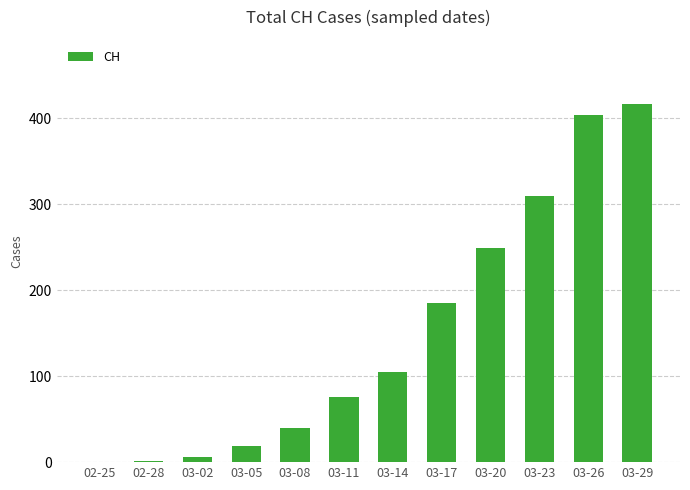

What is the greatest value displayed?

416